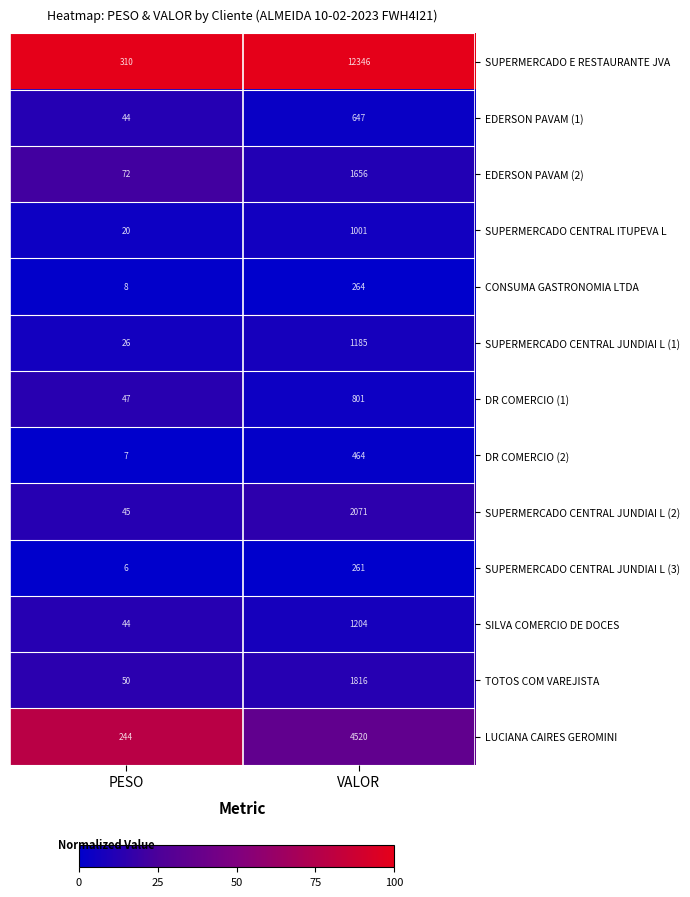

Count the number of data series in this chart.

13